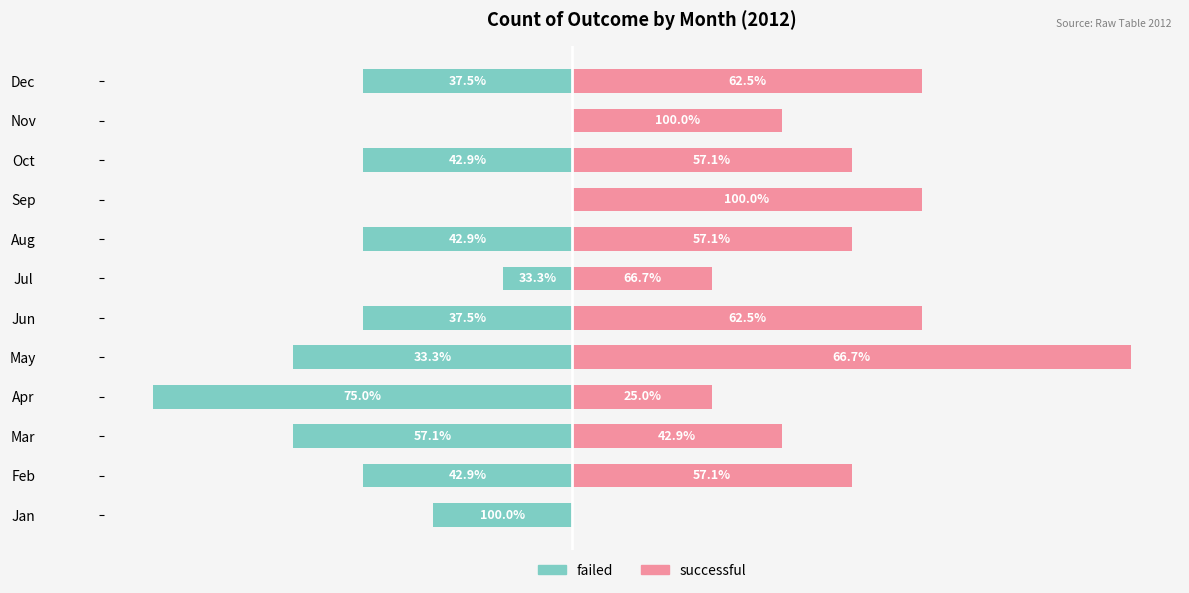

What is the difference between the successful values at −2 and 8?

3